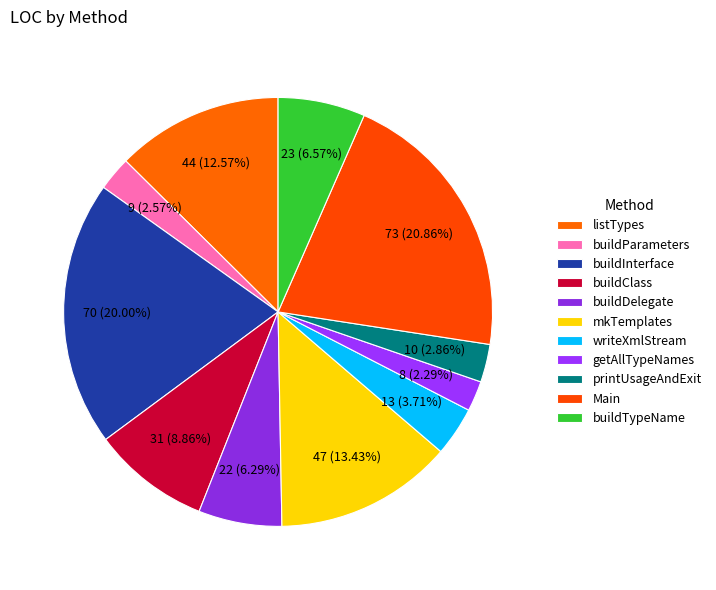

How many slices are in this pie chart?

11